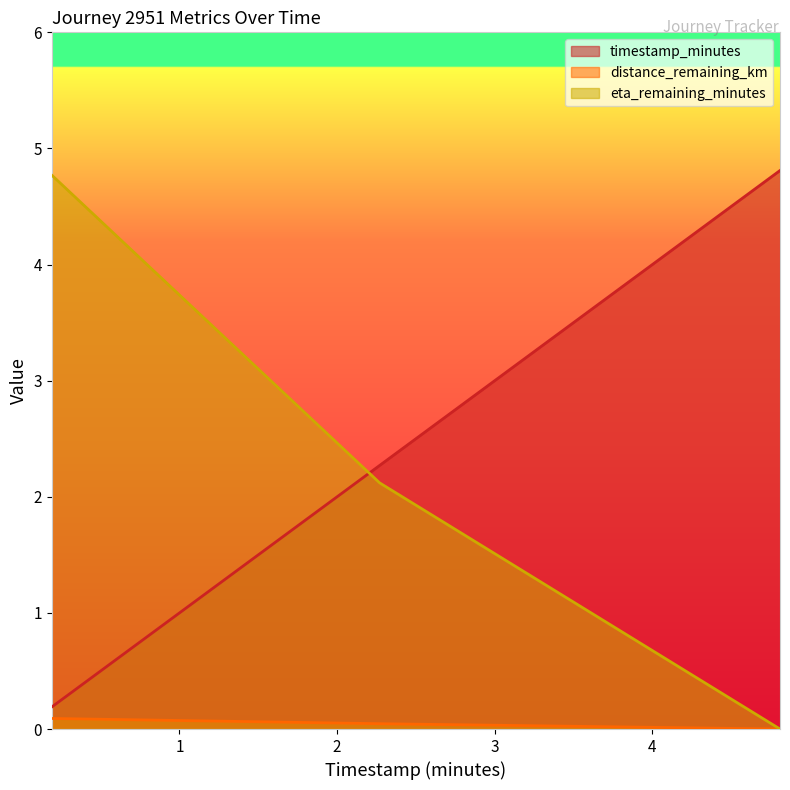

How many lines are shown in the chart?

3